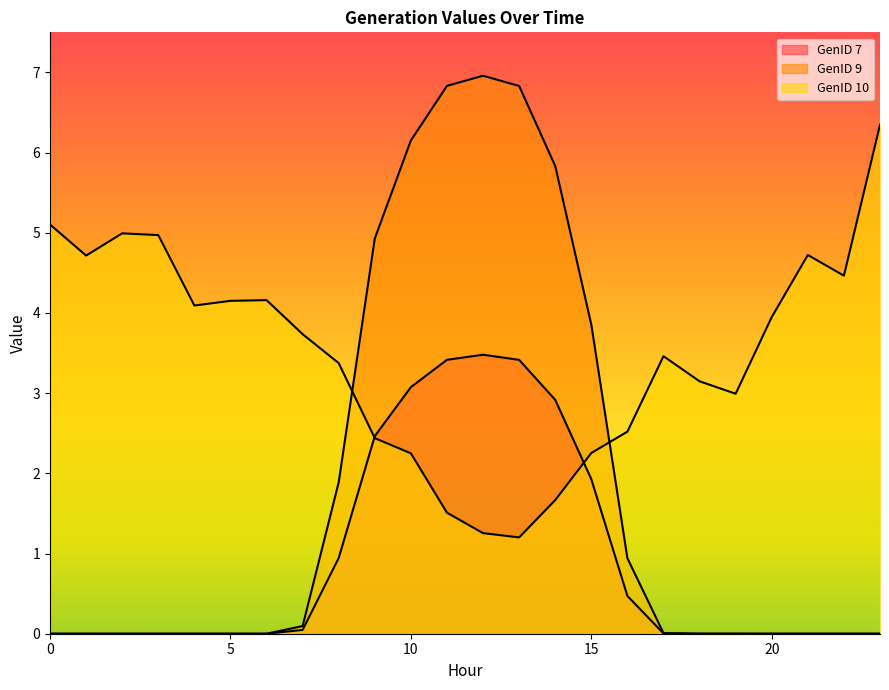

At how many categories does at least one series exceed 6?

5